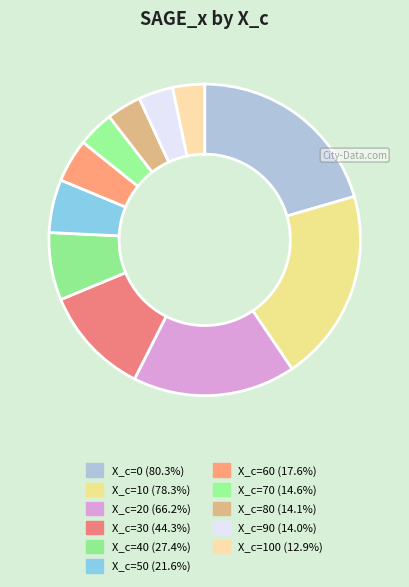

How many slices are in this pie chart?

11